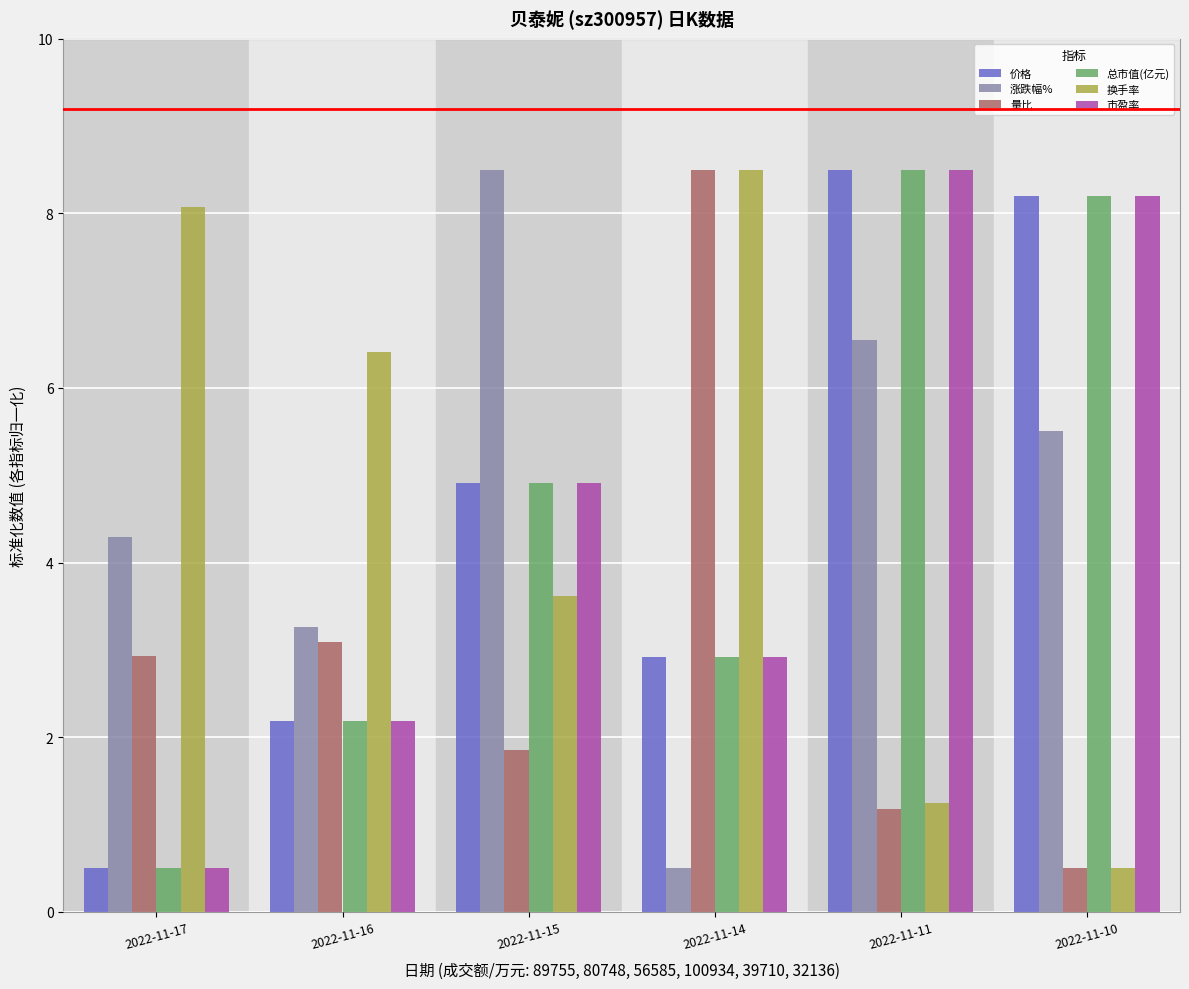

Reading left to right, transcribe all the data shown in this chart.

价格: 2022-11-17=0.5	2022-11-16=2.2	2022-11-15=4.9	2022-11-14=2.9	2022-11-11=8.5	2022-11-10=8.2
涨跌幅%: 2022-11-17=4.3	2022-11-16=3.3	2022-11-15=8.5	2022-11-14=0.5	2022-11-11=6.6	2022-11-10=5.5
量比: 2022-11-17=2.9	2022-11-16=3.1	2022-11-15=1.9	2022-11-14=8.5	2022-11-11=1.2	2022-11-10=0.5
总市值(亿元): 2022-11-17=0.5	2022-11-16=2.2	2022-11-15=4.9	2022-11-14=2.9	2022-11-11=8.5	2022-11-10=8.2
换手率: 2022-11-17=8.1	2022-11-16=6.4	2022-11-15=3.6	2022-11-14=8.5	2022-11-11=1.2	2022-11-10=0.5
市盈率: 2022-11-17=0.5	2022-11-16=2.2	2022-11-15=4.9	2022-11-14=2.9	2022-11-11=8.5	2022-11-10=8.2